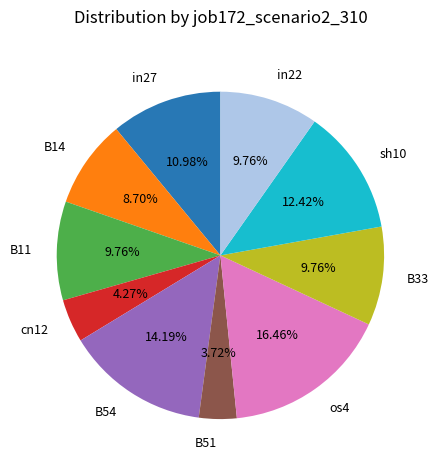

To the nearest percent, what is the difference between the largest and smallest slice percentages?

13%